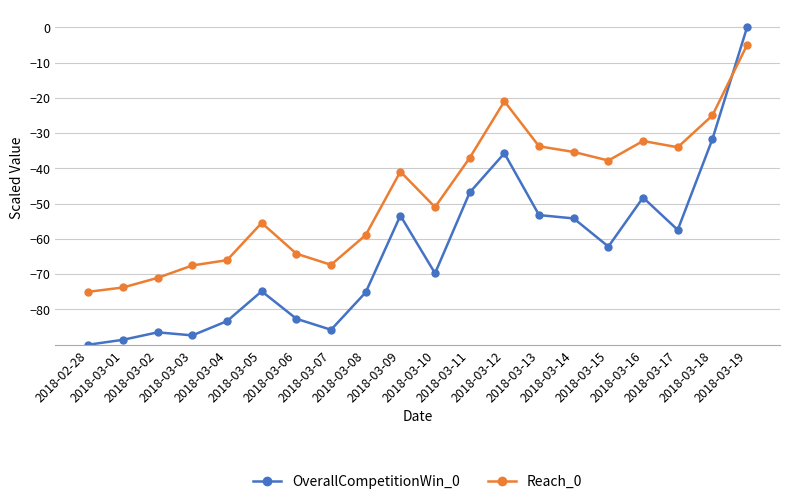

Which series has the widest spread of values?

OverallCompetitionWin_0